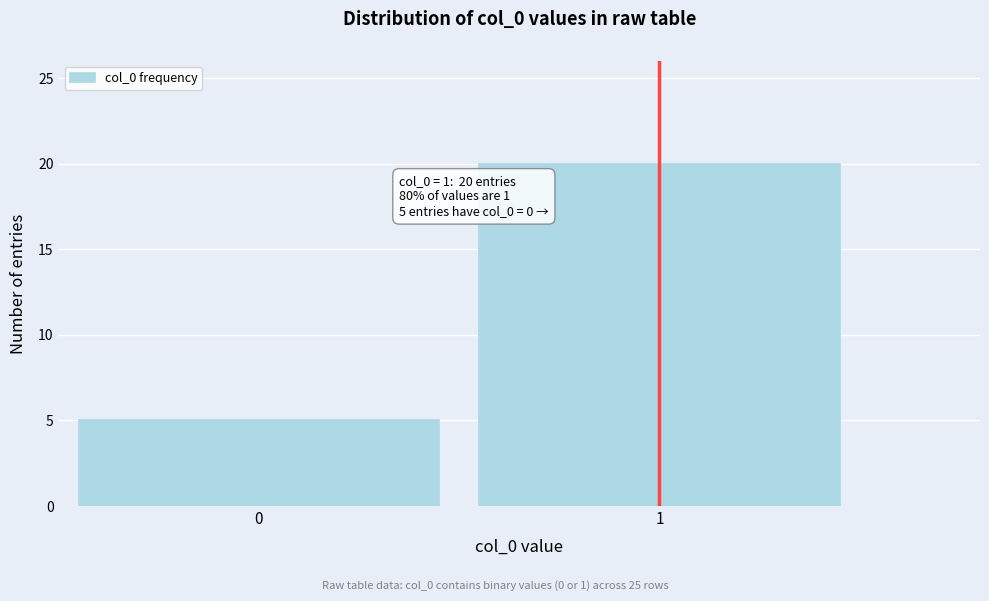

Reading right to left, transcribe all the data shown in this chart.

1=20	0=5